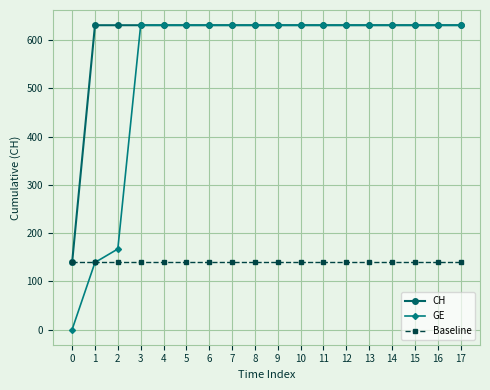

What is the minimum value for Baseline?

139